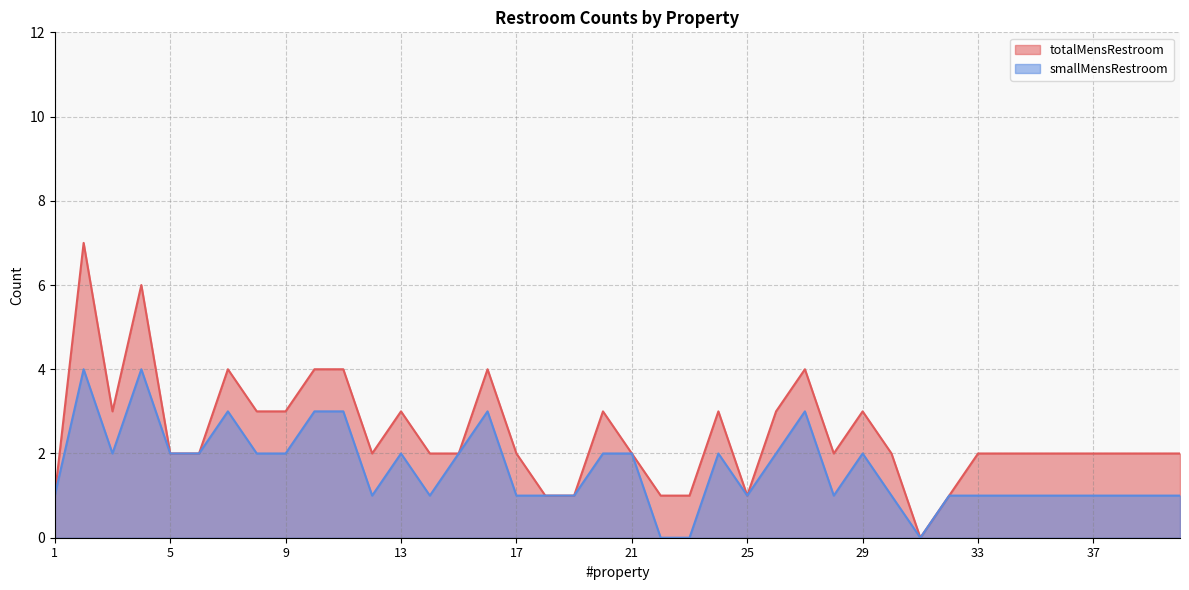

True or false: totalMensRestroom has a value of 3 at 26.

True